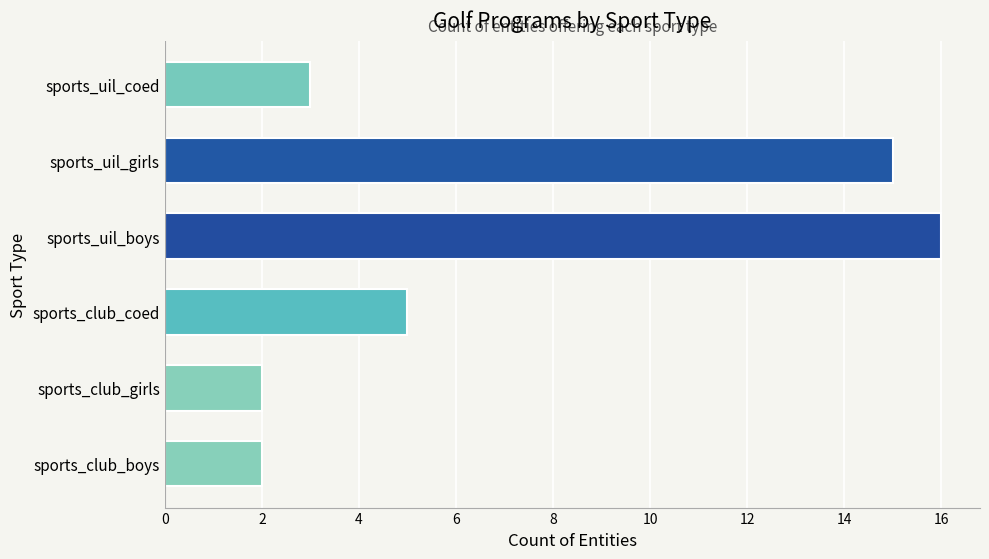

The value at sports_club_coed is 5. True or false?

True